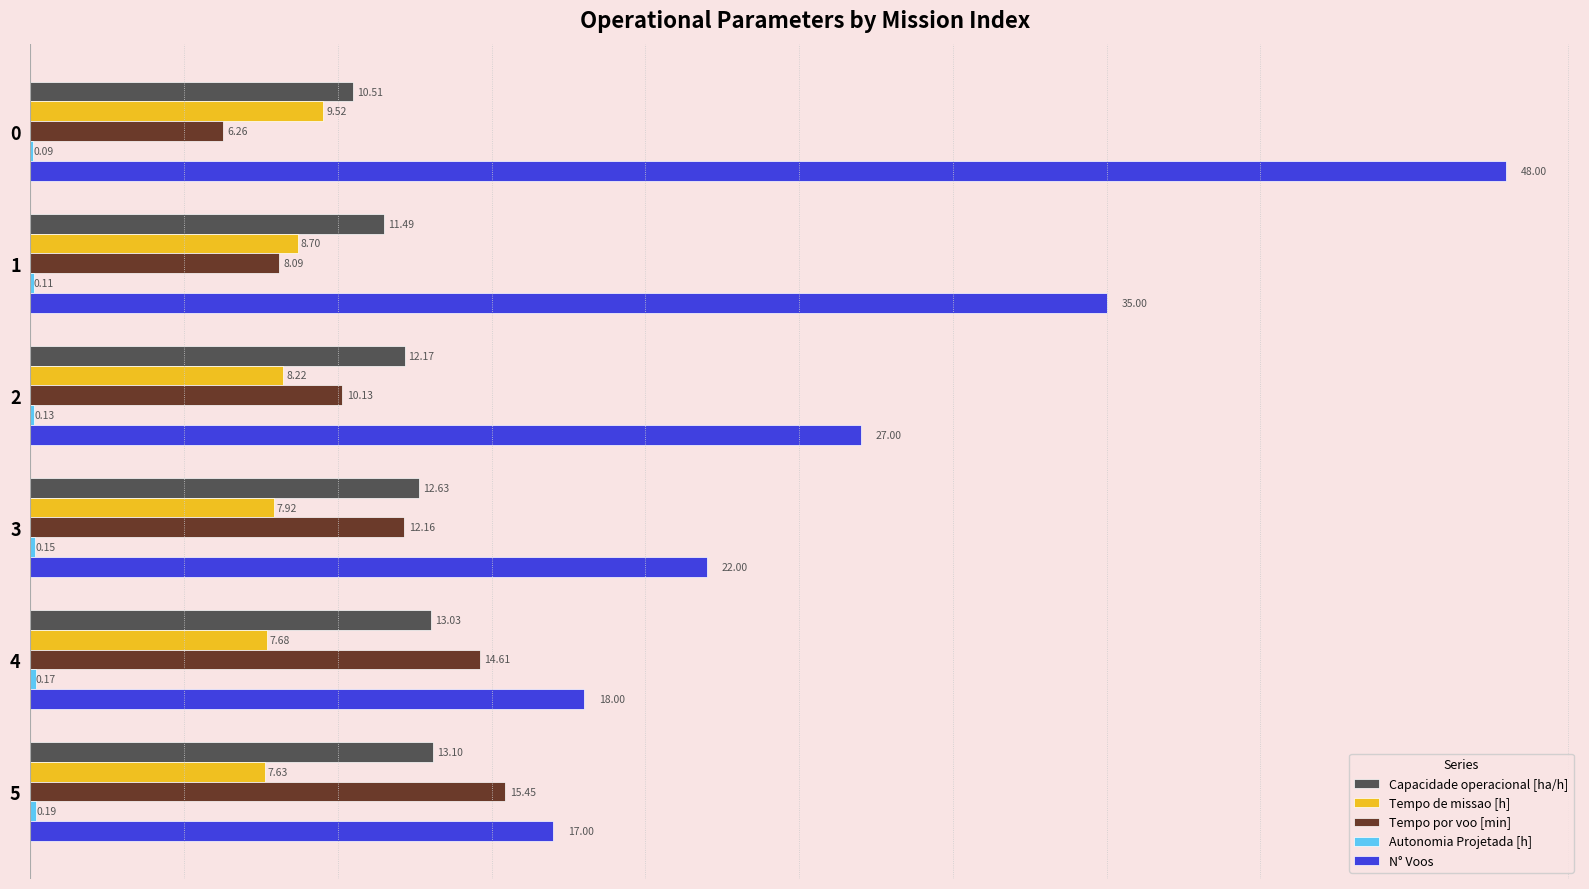

What is the sum of all Capacidade operacional [ha/h] values?

72.9